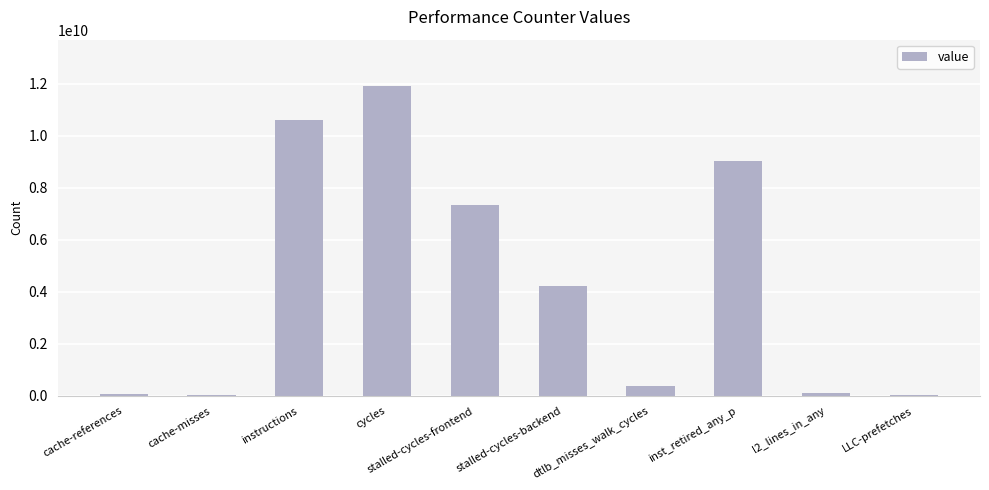

What is the average value?

4376155177